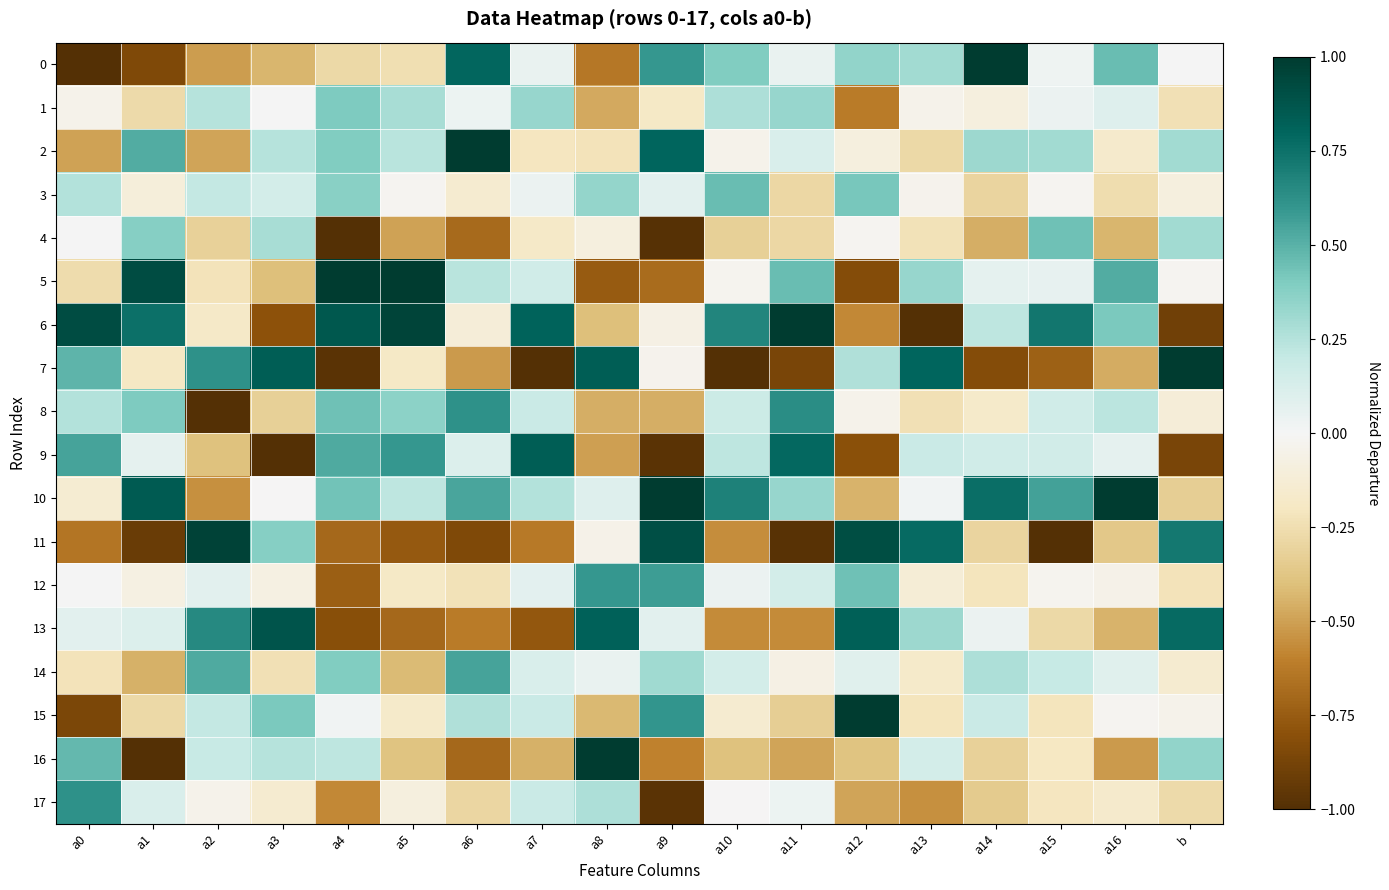

Reading right to left, what are all the values shown in this chart?

0: b=0.0	a16=0.5	a15=0.0	a14=1.0	a13=0.3	a12=0.4	a11=0.0	a10=0.4	a9=0.6	a8=-0.6	a7=0.1	a6=0.8	a5=-0.2	a4=-0.3	a3=-0.4	a2=-0.5	a1=-0.8	a0=-1.0
1: b=-0.2	a16=0.1	a15=0.0	a14=-0.1	a13=-0.0	a12=-0.6	a11=0.3	a10=0.3	a9=-0.2	a8=-0.5	a7=0.3	a6=0.0	a5=0.3	a4=0.4	a3=0.0	a2=0.2	a1=-0.3	a0=-0.0
2: b=0.3	a16=-0.2	a15=0.3	a14=0.3	a13=-0.3	a12=-0.1	a11=0.1	a10=-0.0	a9=0.8	a8=-0.2	a7=-0.2	a6=1.0	a5=0.2	a4=0.4	a3=0.2	a2=-0.5	a1=0.5	a0=-0.5
3: b=-0.1	a16=-0.3	a15=-0.0	a14=-0.3	a13=-0.0	a12=0.4	a11=-0.3	a10=0.5	a9=0.1	a8=0.3	a7=0.0	a6=-0.1	a5=-0.0	a4=0.4	a3=0.1	a2=0.2	a1=-0.1	a0=0.3
4: b=0.3	a16=-0.4	a15=0.4	a14=-0.5	a13=-0.2	a12=-0.0	a11=-0.3	a10=-0.3	a9=-1.0	a8=-0.1	a7=-0.2	a6=-0.7	a5=-0.5	a4=-1.0	a3=0.3	a2=-0.3	a1=0.4	a0=0.0
5: b=-0.0	a16=0.5	a15=0.1	a14=0.1	a13=0.3	a12=-0.8	a11=0.5	a10=-0.0	a9=-0.7	a8=-0.8	a7=0.2	a6=0.2	a5=1.0	a4=1.0	a3=-0.4	a2=-0.2	a1=0.9	a0=-0.3
6: b=-0.9	a16=0.4	a15=0.7	a14=0.2	a13=-1.0	a12=-0.6	a11=1.0	a10=0.7	a9=-0.1	a8=-0.4	a7=0.8	a6=-0.1	a5=1.0	a4=0.9	a3=-0.8	a2=-0.2	a1=0.8	a0=0.9
7: b=1.0	a16=-0.5	a15=-0.7	a14=-0.8	a13=0.8	a12=0.3	a11=-0.9	a10=-1.0	a9=-0.0	a8=0.8	a7=-1.0	a6=-0.5	a5=-0.2	a4=-1.0	a3=0.8	a2=0.6	a1=-0.2	a0=0.5
8: b=-0.1	a16=0.2	a15=0.2	a14=-0.2	a13=-0.2	a12=-0.0	a11=0.6	a10=0.2	a9=-0.5	a8=-0.5	a7=0.2	a6=0.6	a5=0.4	a4=0.4	a3=-0.3	a2=-1.0	a1=0.4	a0=0.3
9: b=-0.9	a16=0.1	a15=0.2	a14=0.2	a13=0.2	a12=-0.8	a11=0.8	a10=0.2	a9=-1.0	a8=-0.5	a7=0.8	a6=0.1	a5=0.6	a4=0.5	a3=-1.0	a2=-0.4	a1=0.1	a0=0.6
10: b=-0.3	a16=1.0	a15=0.6	a14=0.8	a13=0.0	a12=-0.4	a11=0.3	a10=0.7	a9=1.0	a8=0.1	a7=0.3	a6=0.5	a5=0.2	a4=0.4	a3=-0.0	a2=-0.6	a1=0.9	a0=-0.1
11: b=0.7	a16=-0.4	a15=-1.0	a14=-0.3	a13=0.8	a12=0.9	a11=-1.0	a10=-0.6	a9=0.9	a8=-0.1	a7=-0.6	a6=-0.8	a5=-0.8	a4=-0.7	a3=0.4	a2=1.0	a1=-0.9	a0=-0.6
12: b=-0.2	a16=-0.1	a15=-0.0	a14=-0.2	a13=-0.1	a12=0.4	a11=0.1	a10=0.0	a9=0.6	a8=0.6	a7=0.1	a6=-0.2	a5=-0.2	a4=-0.7	a3=-0.1	a2=0.1	a1=-0.1	a0=0.0
13: b=0.8	a16=-0.4	a15=-0.3	a14=0.0	a13=0.3	a12=0.8	a11=-0.6	a10=-0.6	a9=0.1	a8=0.8	a7=-0.8	a6=-0.6	a5=-0.7	a4=-0.8	a3=0.9	a2=0.7	a1=0.1	a0=0.1
14: b=-0.1	a16=0.1	a15=0.2	a14=0.3	a13=-0.2	a12=0.1	a11=-0.1	a10=0.1	a9=0.3	a8=0.1	a7=0.1	a6=0.6	a5=-0.4	a4=0.4	a3=-0.2	a2=0.5	a1=-0.4	a0=-0.2
15: b=-0.0	a16=-0.0	a15=-0.2	a14=0.2	a13=-0.2	a12=1.0	a11=-0.3	a10=-0.1	a9=0.6	a8=-0.4	a7=0.2	a6=0.3	a5=-0.2	a4=0.0	a3=0.4	a2=0.2	a1=-0.3	a0=-0.9
16: b=0.3	a16=-0.5	a15=-0.2	a14=-0.3	a13=0.1	a12=-0.4	a11=-0.5	a10=-0.4	a9=-0.6	a8=1.0	a7=-0.5	a6=-0.7	a5=-0.4	a4=0.2	a3=0.2	a2=0.2	a1=-1.0	a0=0.5
17: b=-0.3	a16=-0.2	a15=-0.2	a14=-0.3	a13=-0.6	a12=-0.5	a11=0.0	a10=-0.0	a9=-1.0	a8=0.3	a7=0.2	a6=-0.3	a5=-0.1	a4=-0.6	a3=-0.1	a2=-0.0	a1=0.1	a0=0.6